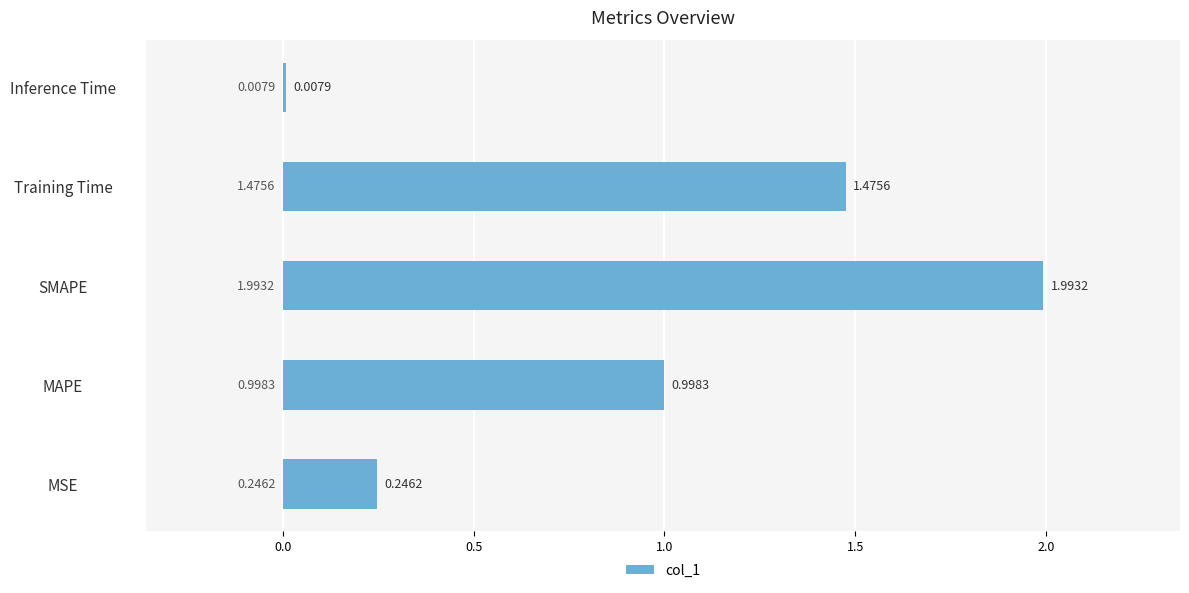

Are the bars horizontal?

Yes